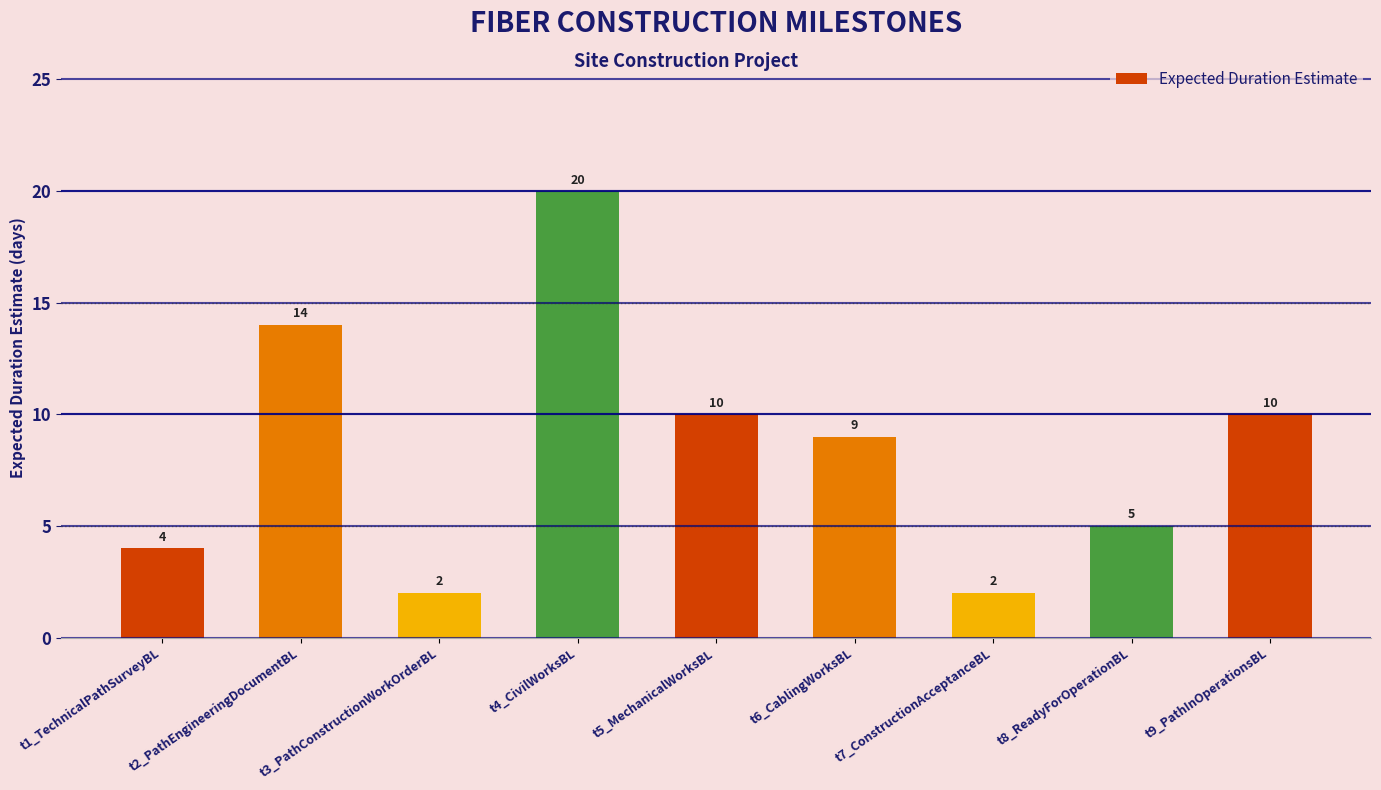

At which label does the data first exceed 9?

t2_PathEngineeringDocumentBL